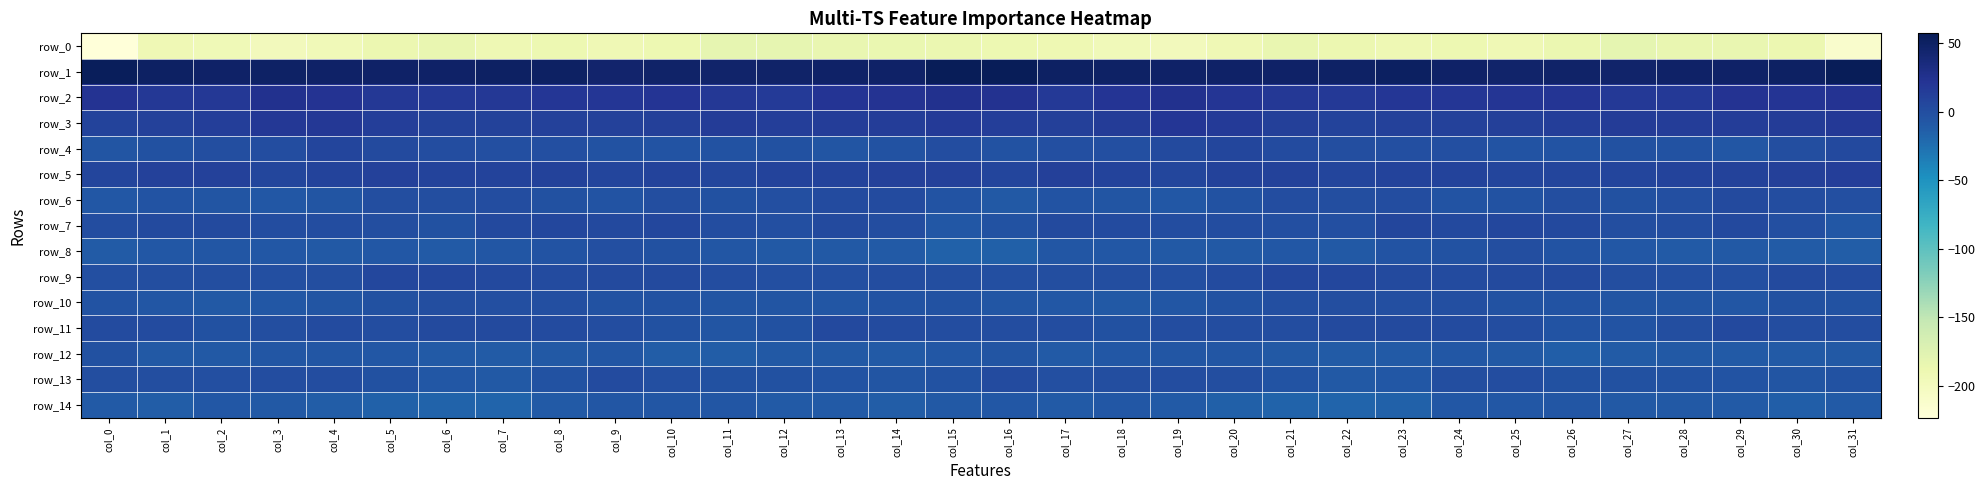

What is the difference between the row_8 values at col_12 and col_11?

2.5